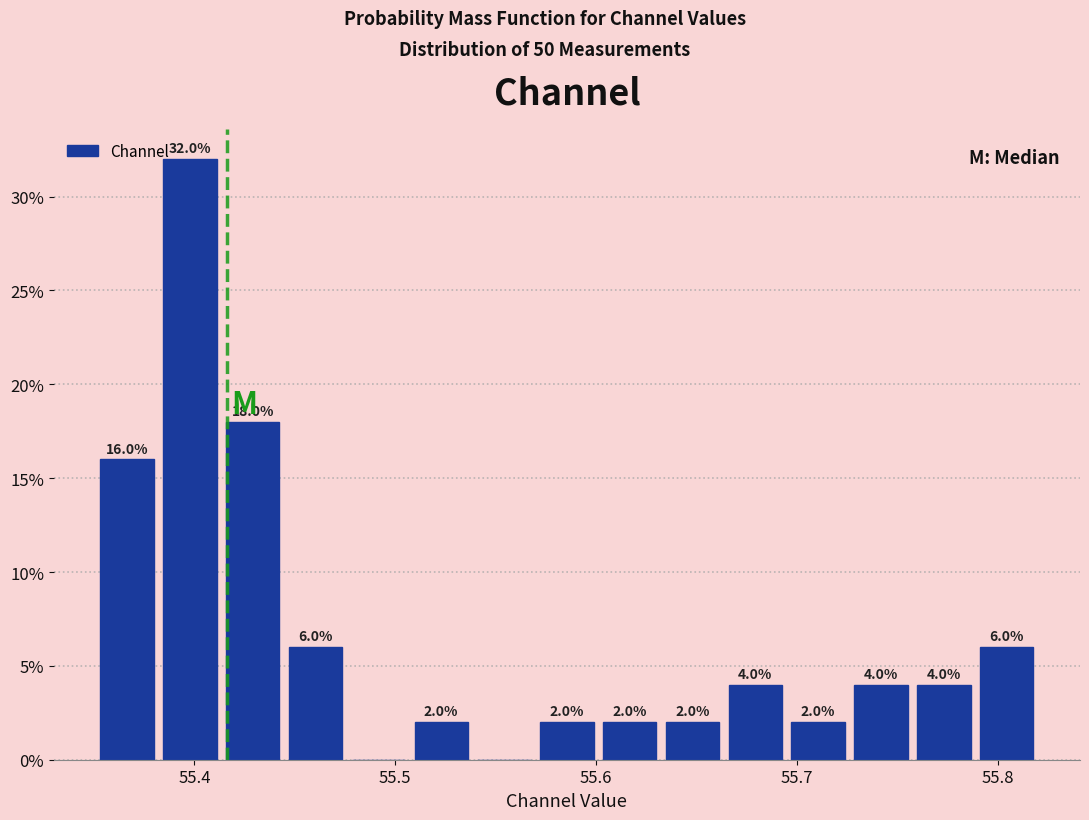

Around what value on the x-axis is the tallest bar? Give the approximate position of its centre, as read against the axis.

55.40